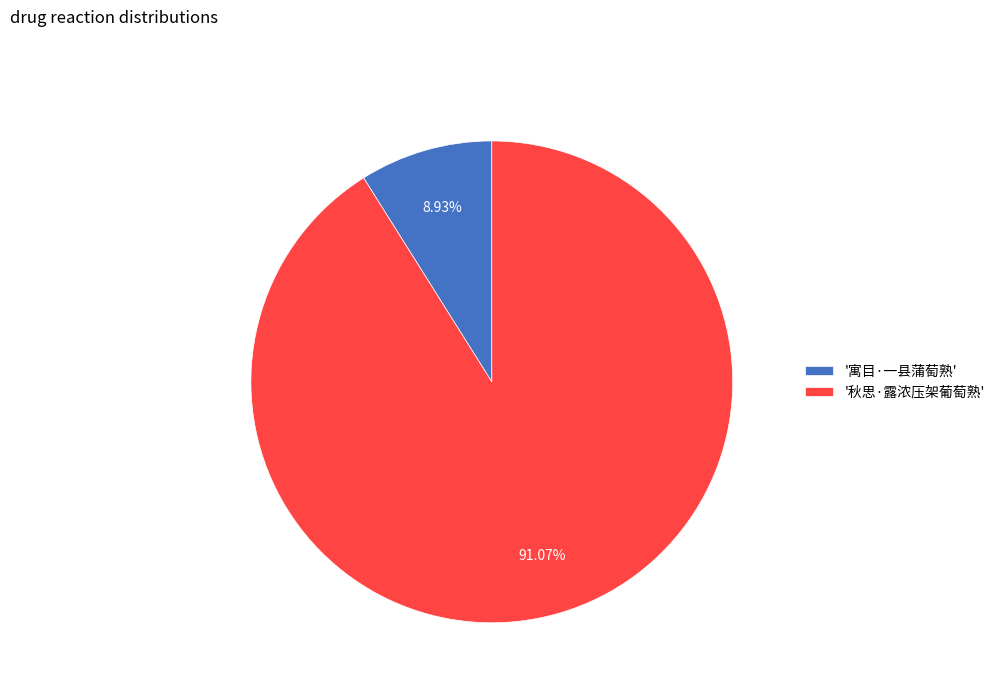

What is the largest slice in the pie chart?

'秋思·露浓压架葡萄熟'